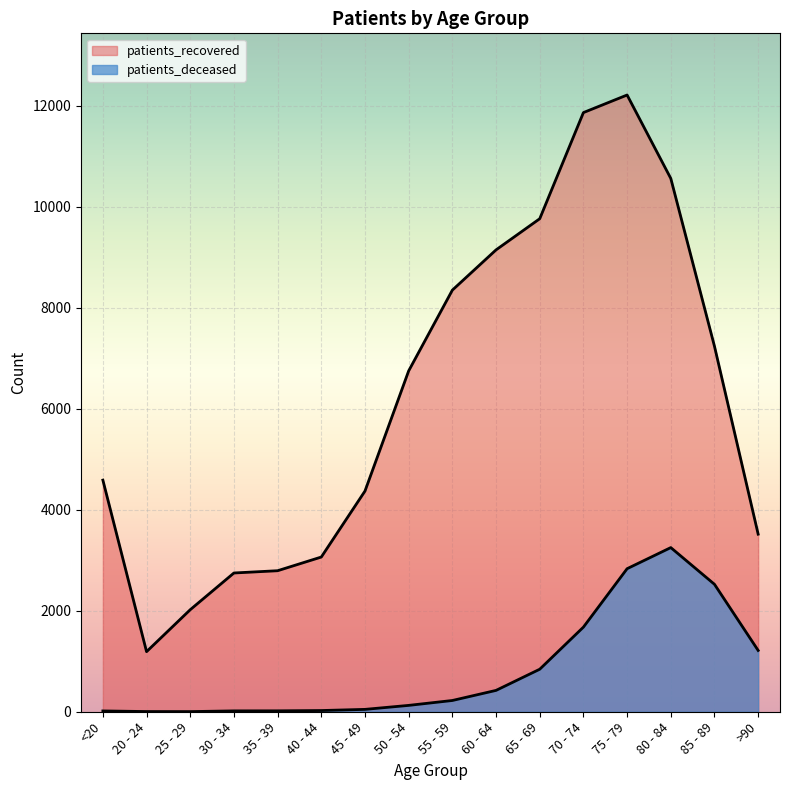

Reading right to left, transcribe all the data shown in this chart.

patients_deceased: >90=1214	85 - 89=2524	80 - 84=3251	75 - 79=2833	70 - 74=1676	65 - 69=842	60 - 64=423	55 - 59=223	50 - 54=126	45 - 49=47	40 - 44=24	35 - 39=18	30 - 34=17	25 - 29=3	20 - 24=4	<20=16
patients_recovered: >90=3517	85 - 89=7238	80 - 84=10562	75 - 79=12214	70 - 74=11866	65 - 69=9764	60 - 64=9147	55 - 59=8350	50 - 54=6751	45 - 49=4371	40 - 44=3064	35 - 39=2793	30 - 34=2748	25 - 29=2021	20 - 24=1190	<20=4587